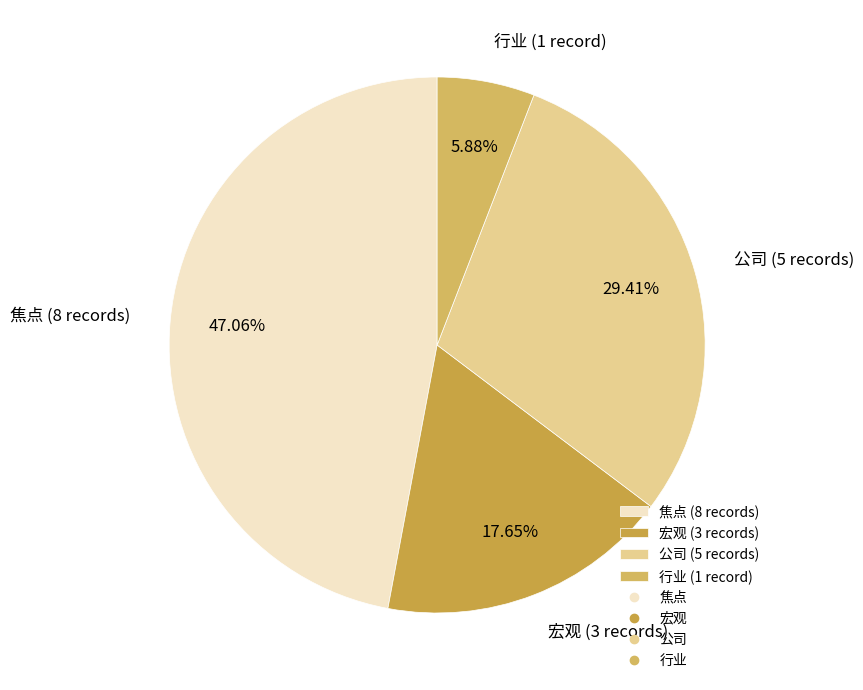

Approximately how many times larger is the value at 宏观 (3 records) compared to 焦点 (8 records)?

0.4